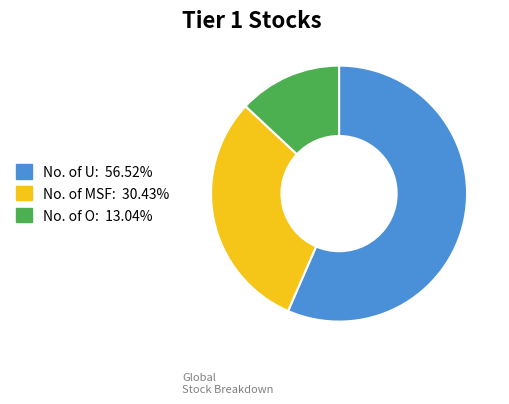

How many slices are in this pie chart?

3